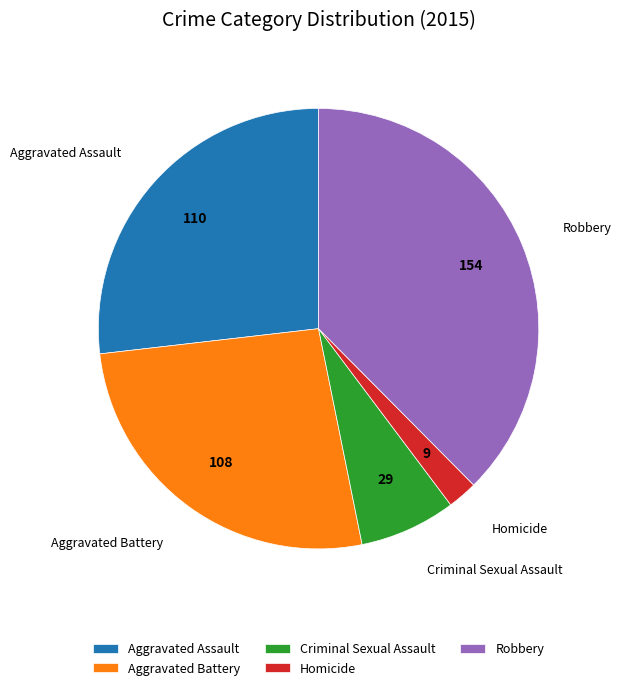

How many segments does this pie chart have?

5